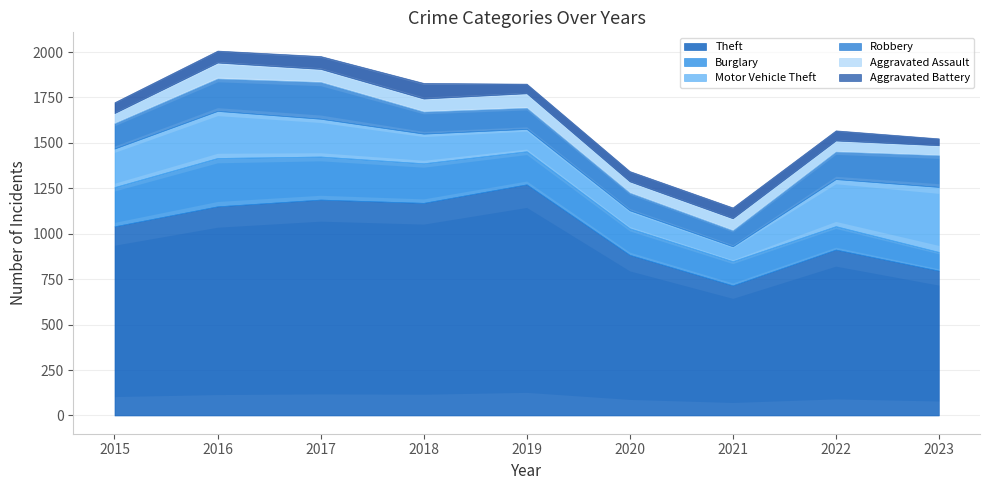

Between 2015 and 2023, which is larger?

2015